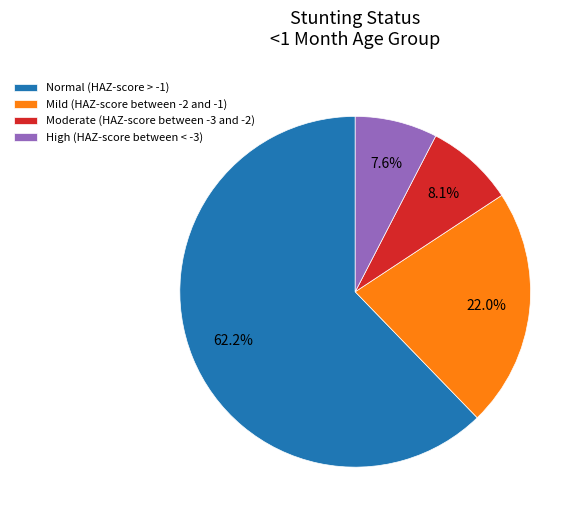

How many slices are in this pie chart?

4